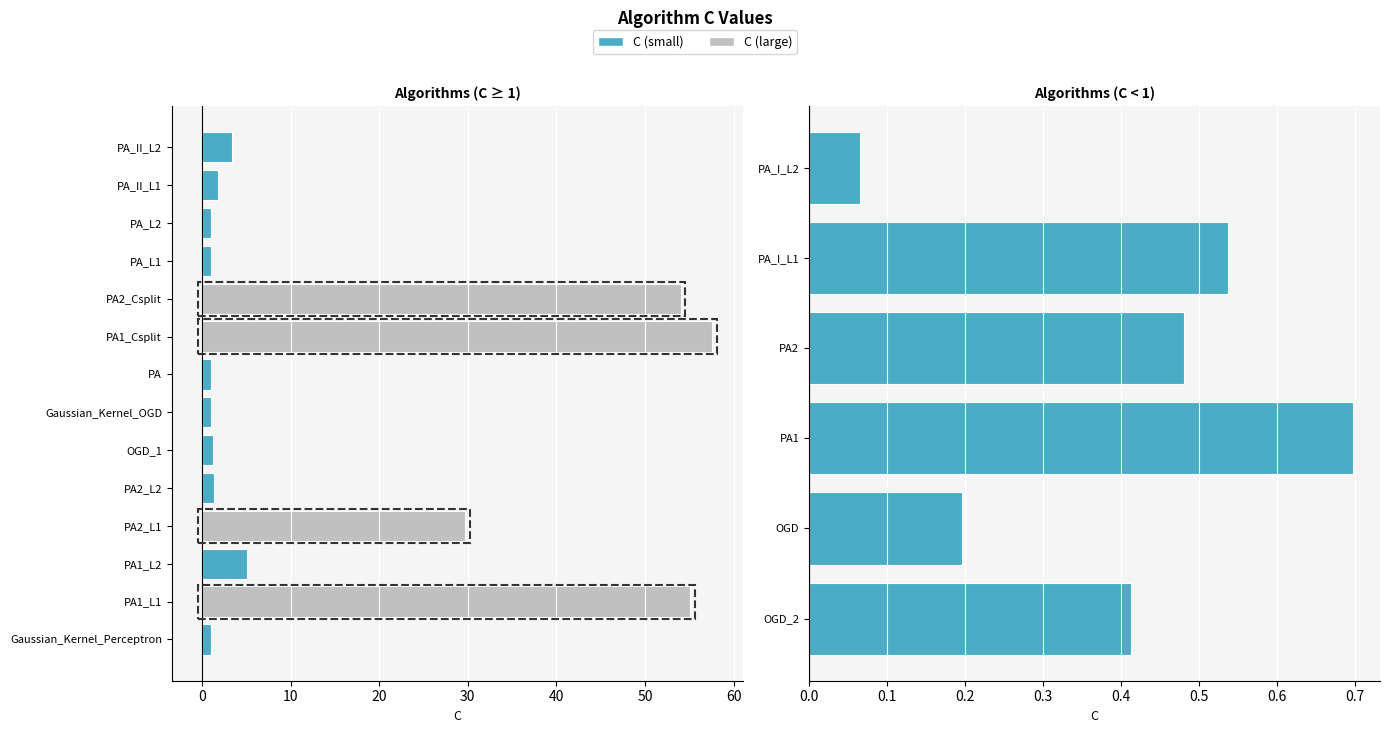

True or false: the data shows 0.1 at PA_I_L2.

False